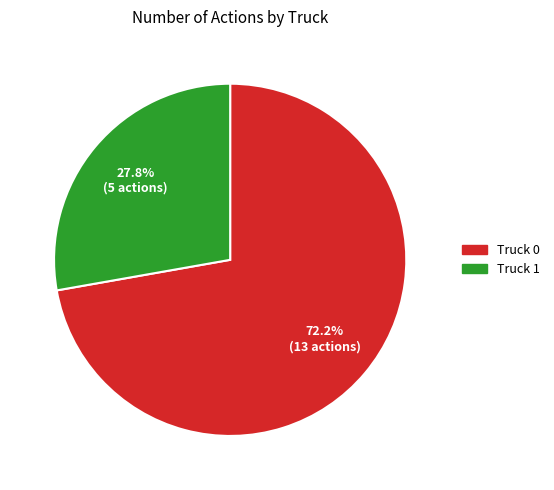

Does any single category account for the majority?

Yes